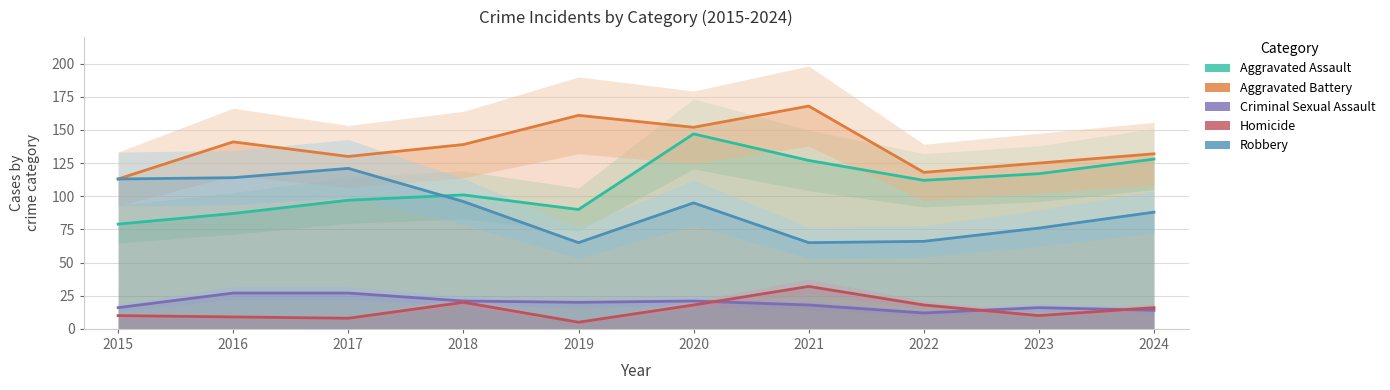

List the labels in order of Aggravated Battery value, smallest first.

2015, 2022, 2023, 2017, 2024, 2018, 2016, 2020, 2019, 2021